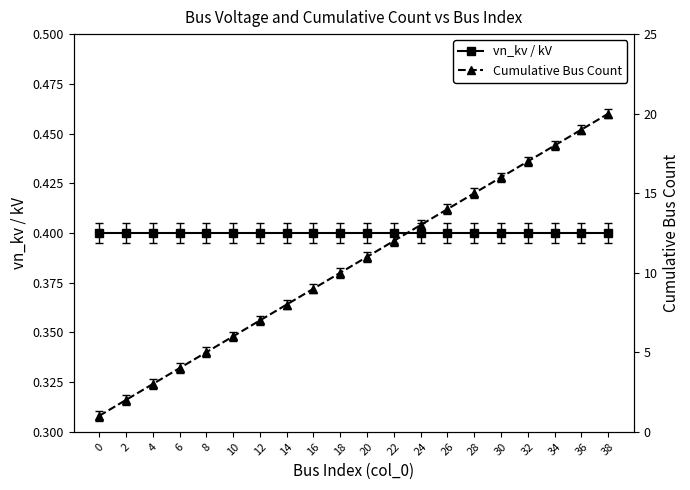

What is the maximum value shown in the chart?

20.0